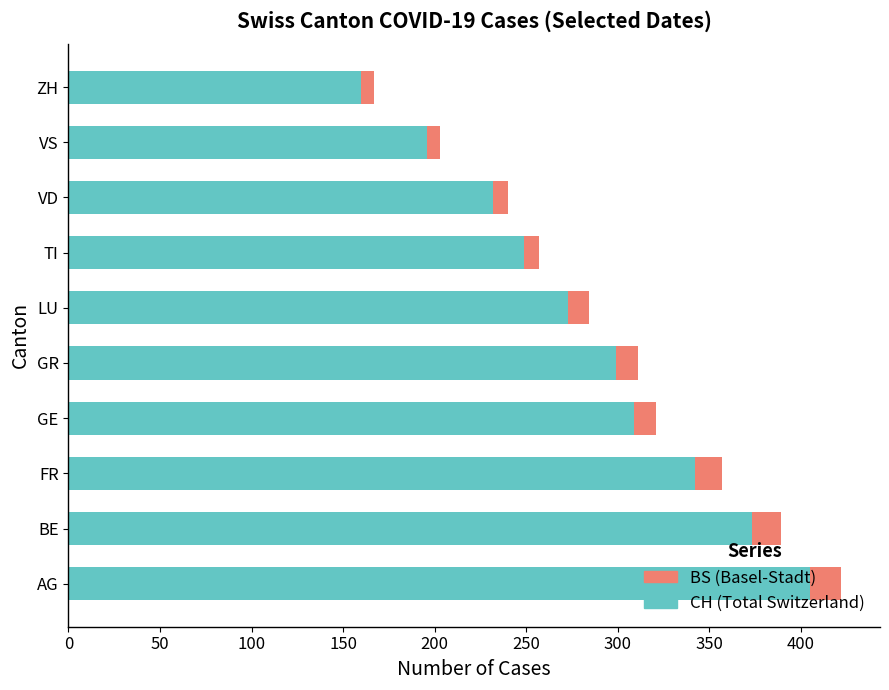

What are all the series names shown in the legend?

BS (Basel-Stadt), CH (Total Switzerland)